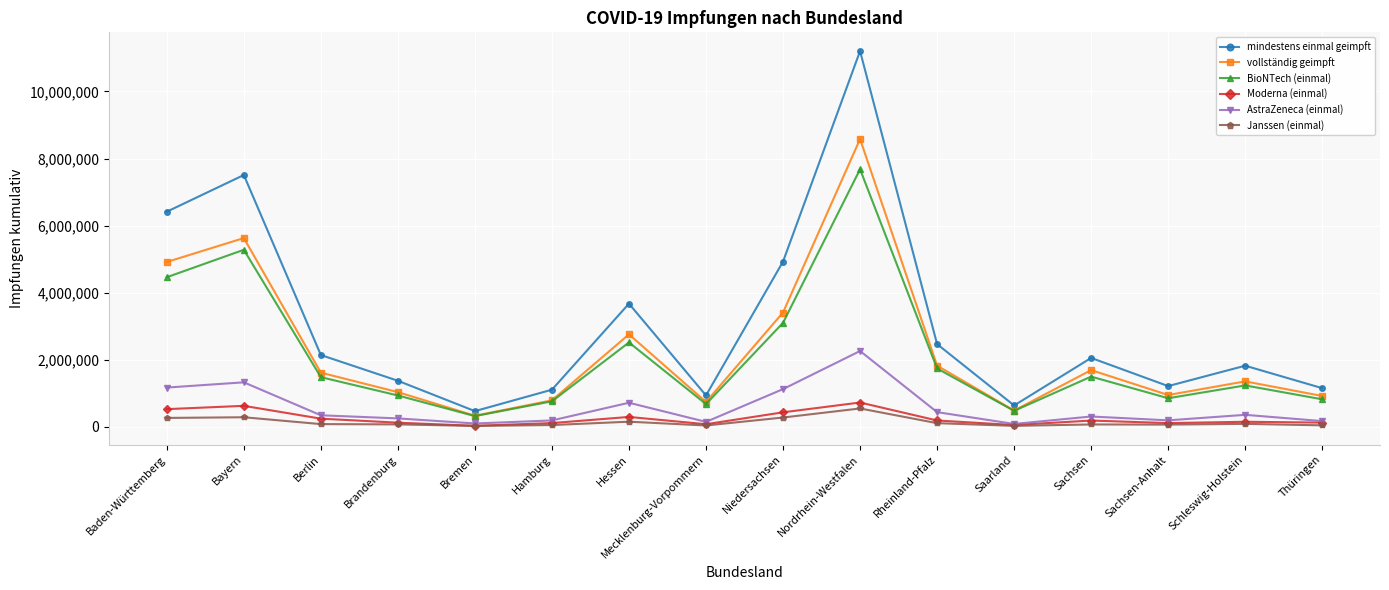

Count the number of categories in the chart.

16